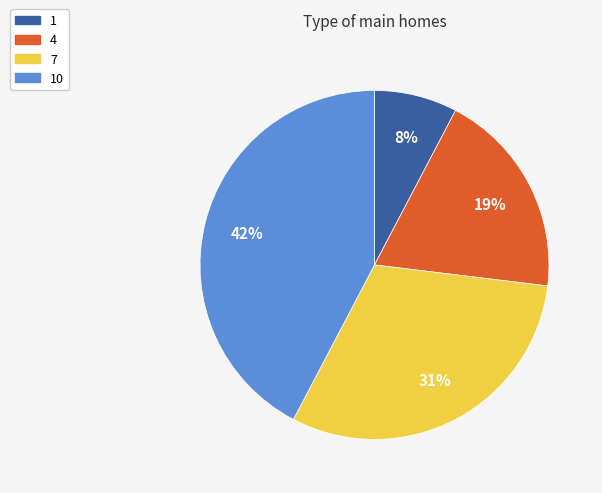

Count the number of slices in the pie.

4